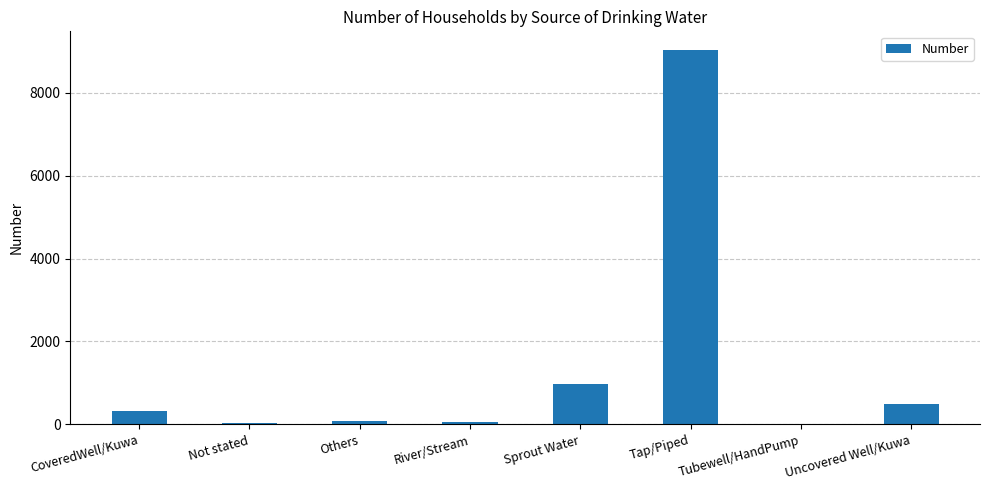

Are the bars horizontal?

No